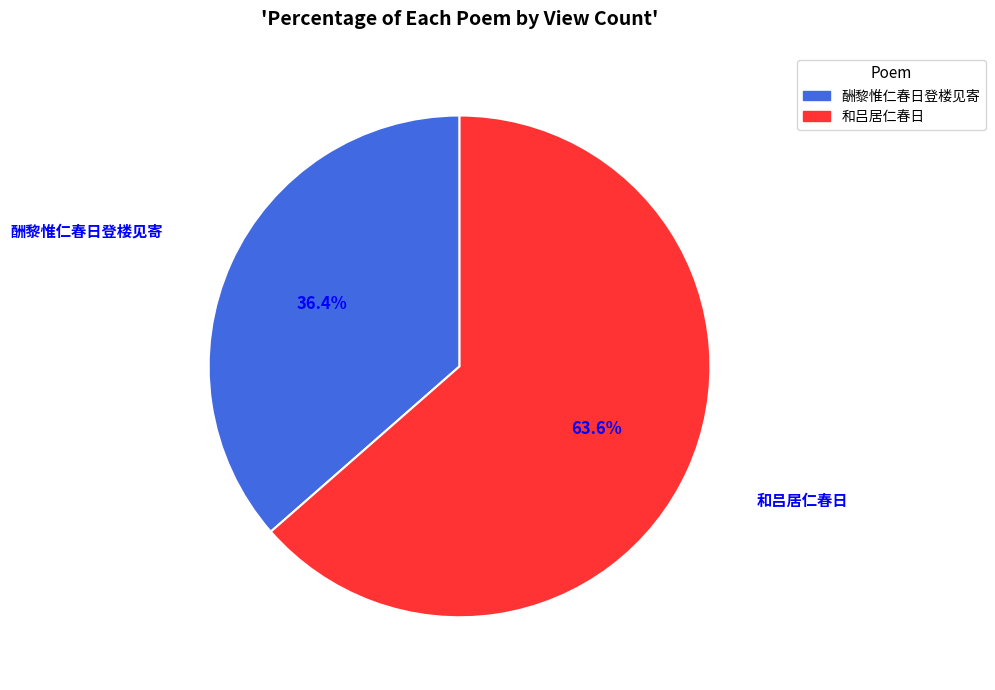

Is it true that 酬黎惟仁春日登楼见寄 is 23% of the pie?

False